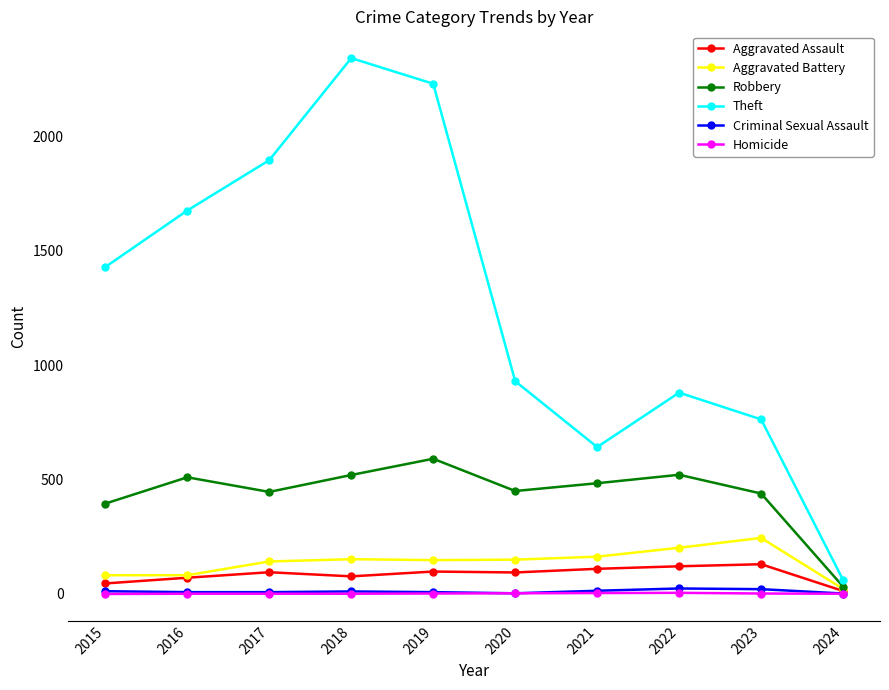

What is the total value across all series at 2020?

1630